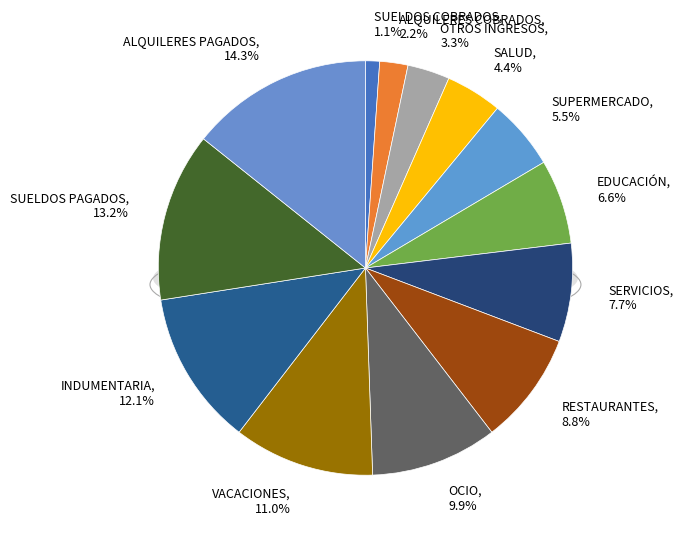

How many segments does this pie chart have?

13